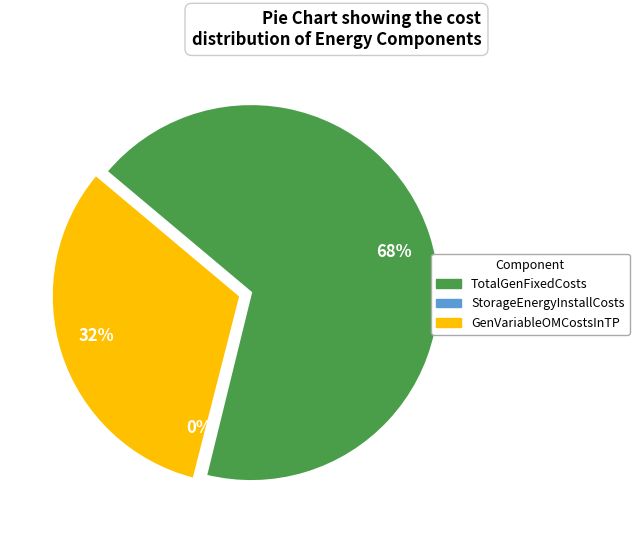

What is the largest slice in the pie chart?

TotalGenFixedCosts